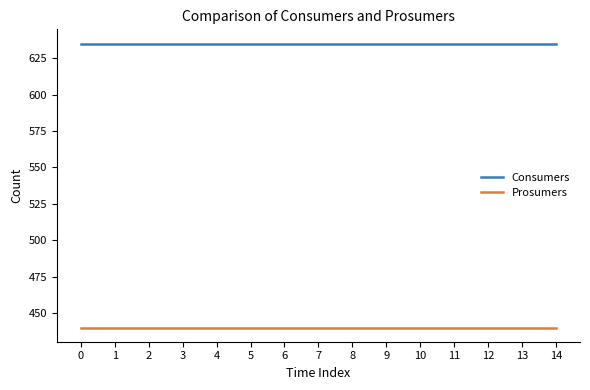

What is the approximate value of Consumers at 3?

635